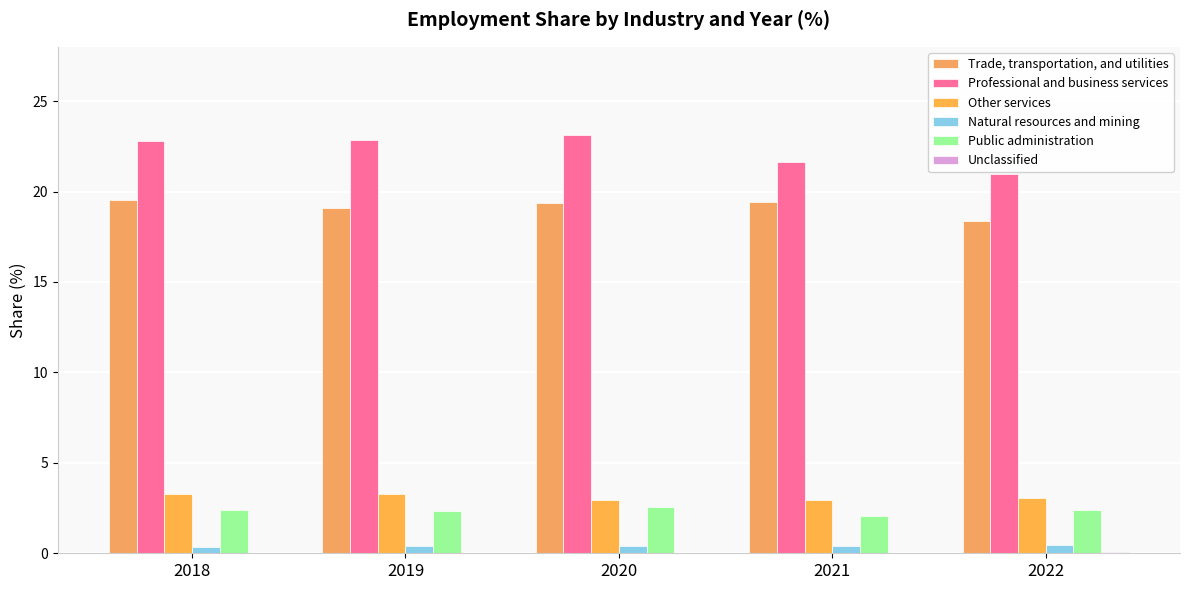

At how many categories does at least one series exceed 11?

5